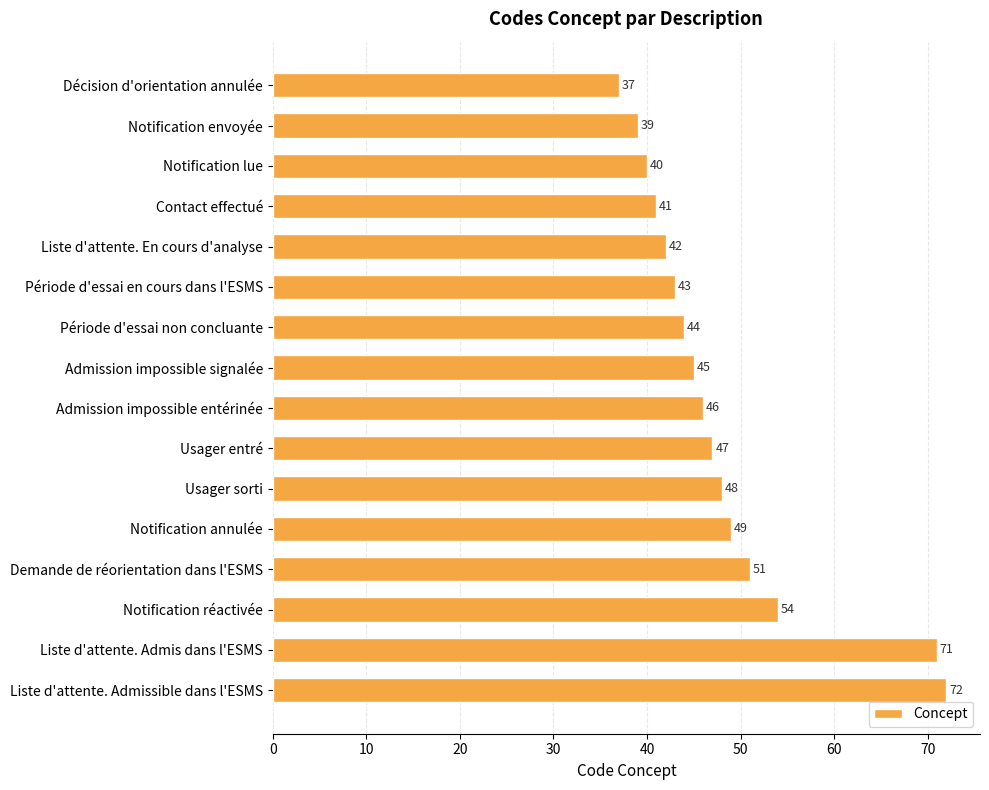

How many bars are there in total?

16